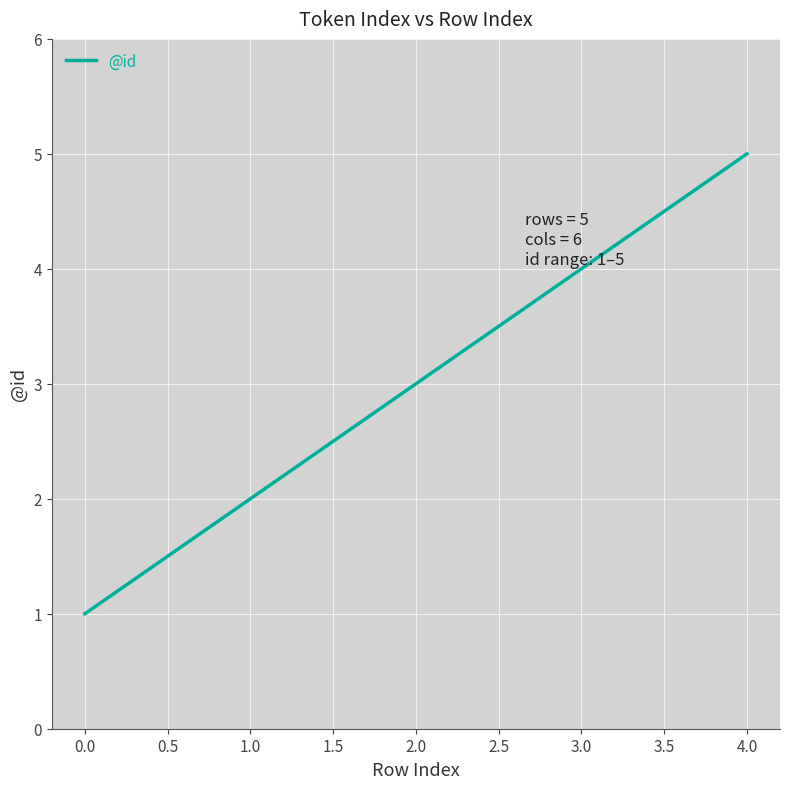

Is this an area chart (filled region under the line)?

No